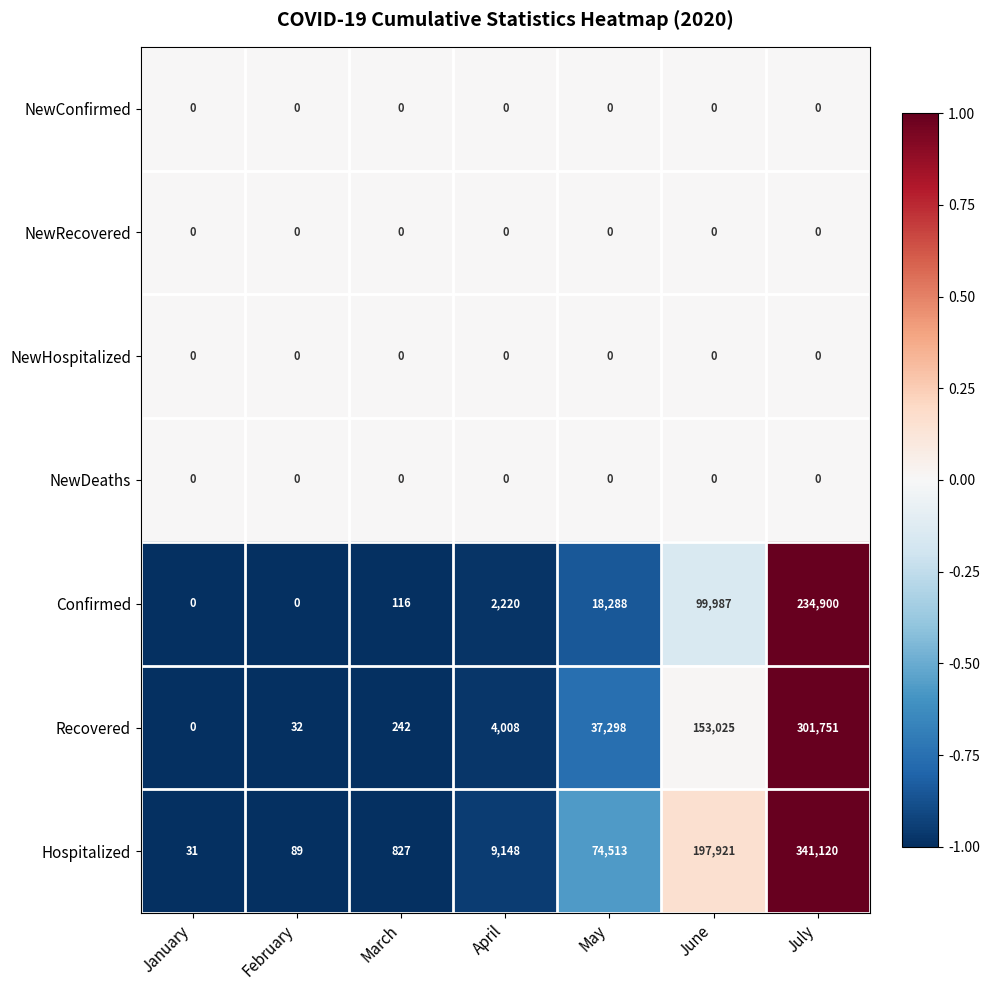

Count the number of categories in the chart.

7